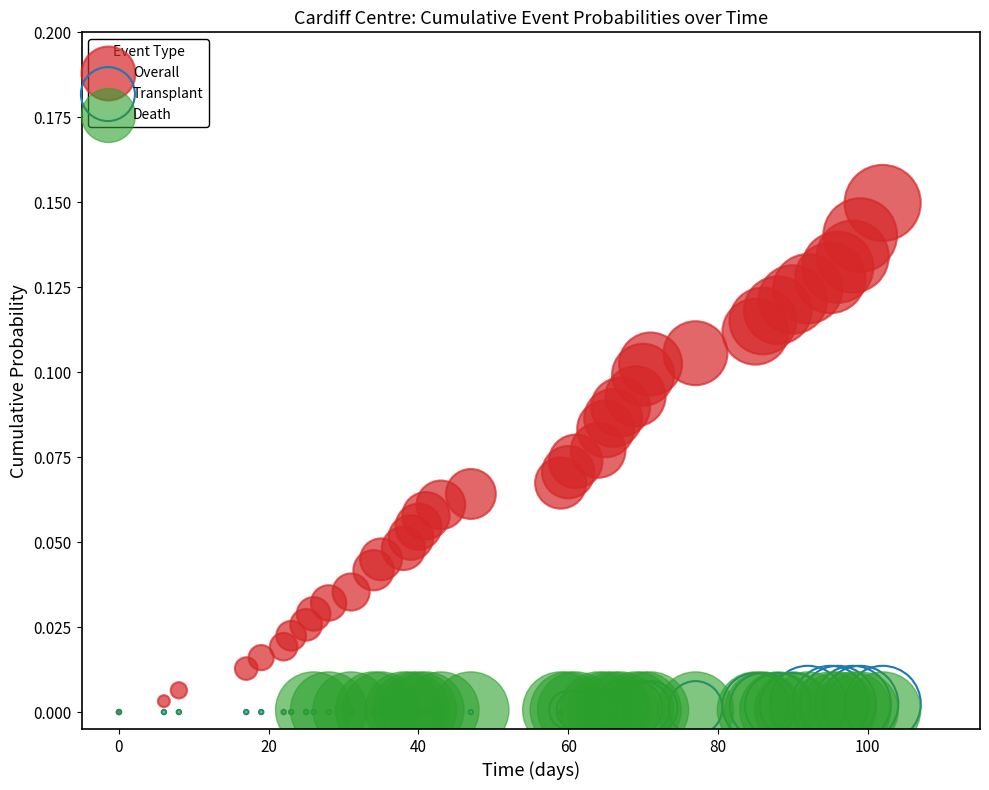

Which series contains the highest Y value?

Overall